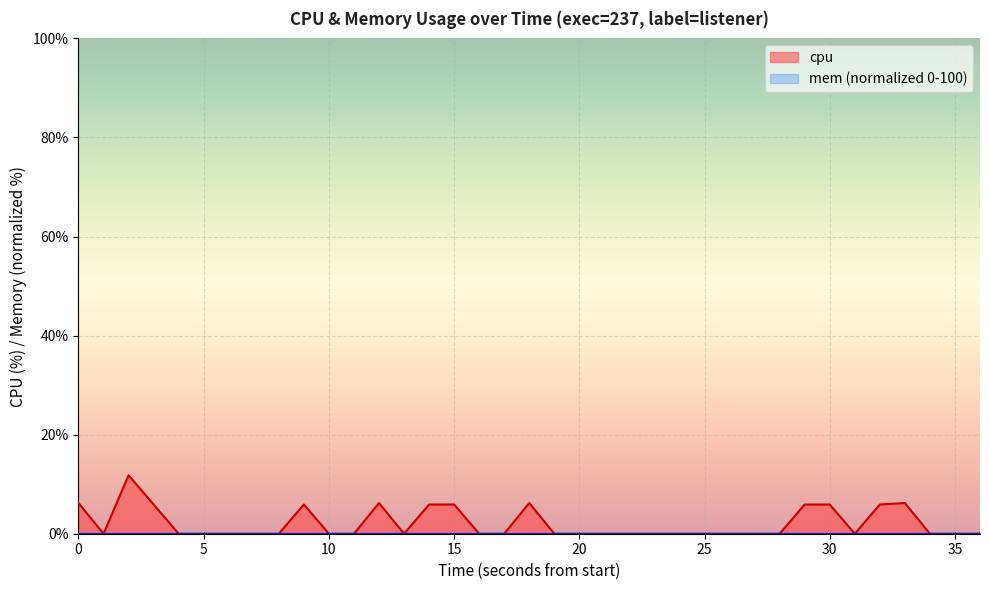

Count the number of data series in this chart.

1